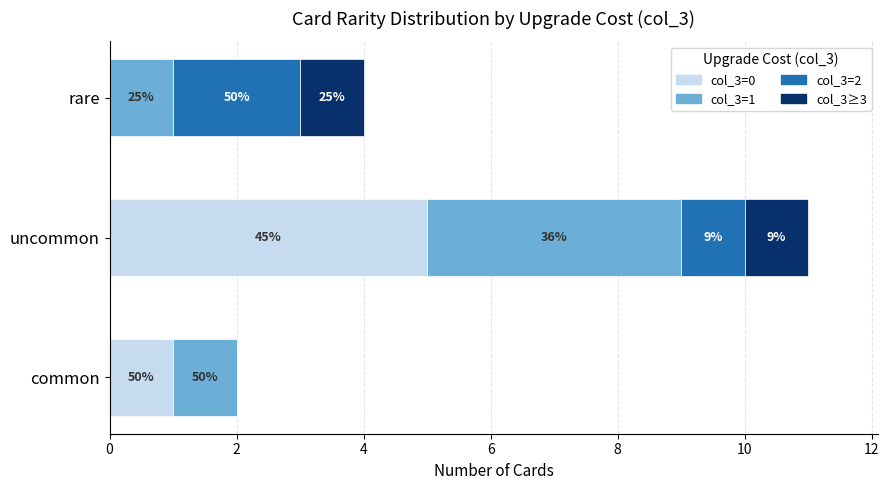

What are all the series names shown in the legend?

col_3=0, col_3=1, col_3=2, col_3≥3